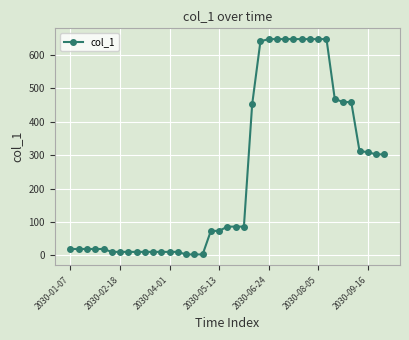

What is the value of the 39th point from the left?

302.2